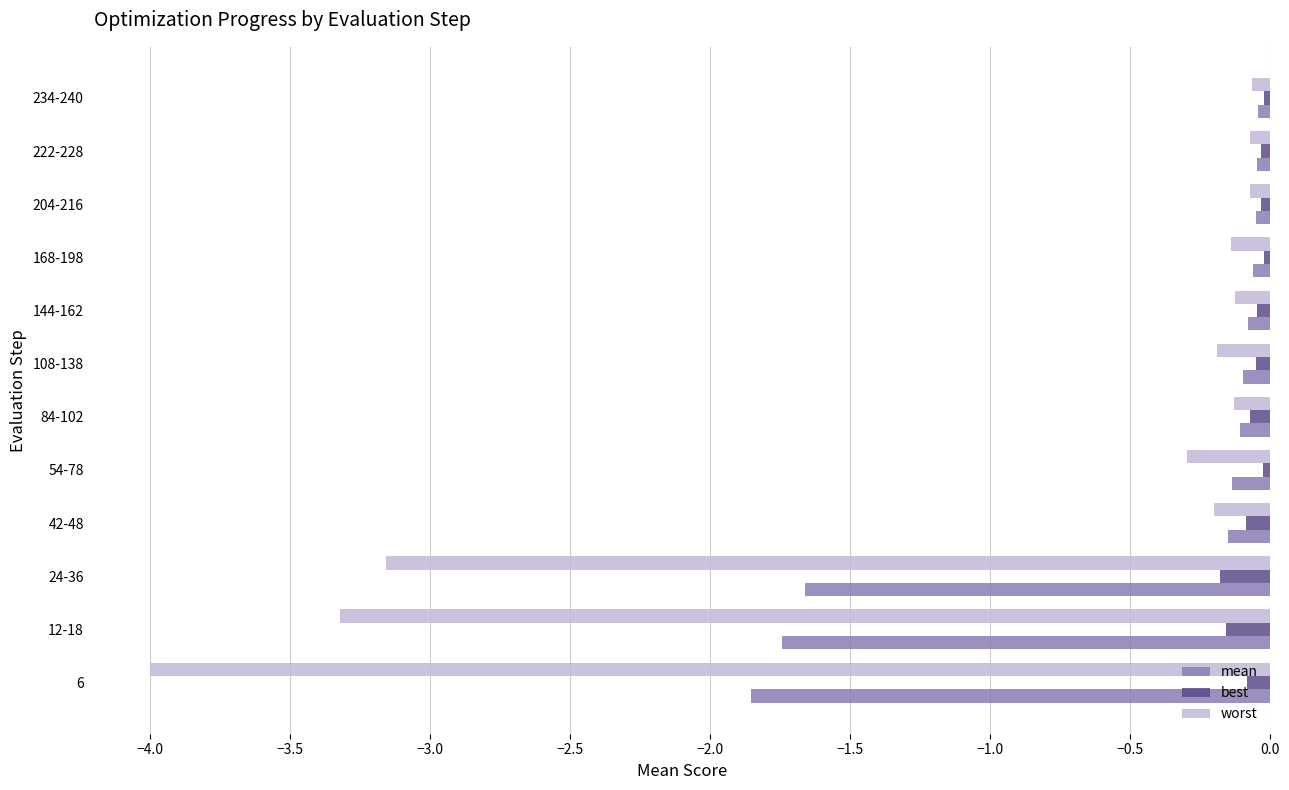

True or false: worst has a value of -5.0 at 24-36.

False